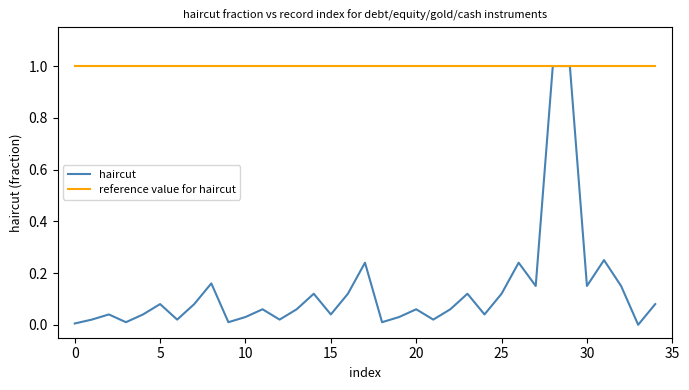

How many values in the haircut series exceed 0?

34